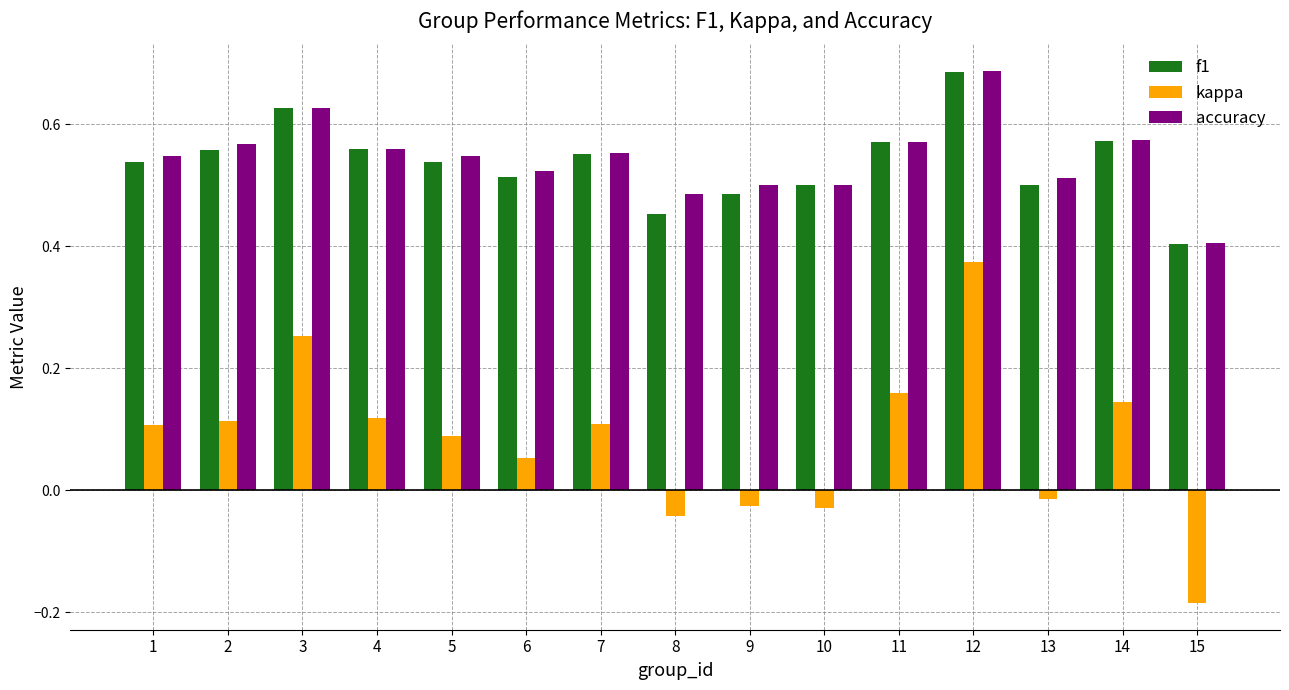

At 9, list the series in order from smallest to largest.

kappa, f1, accuracy